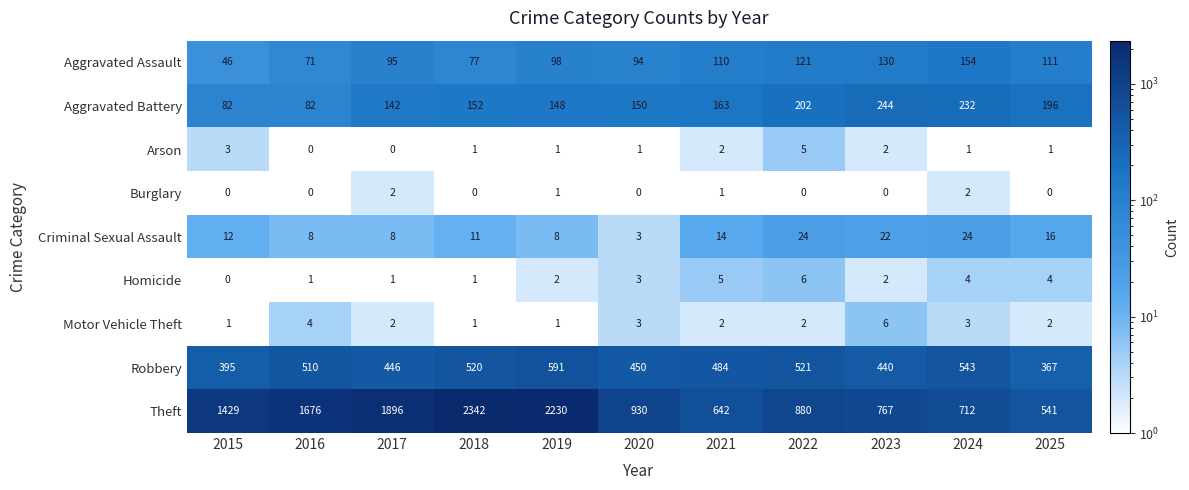

At how many categories does at least one series exceed 456?

11